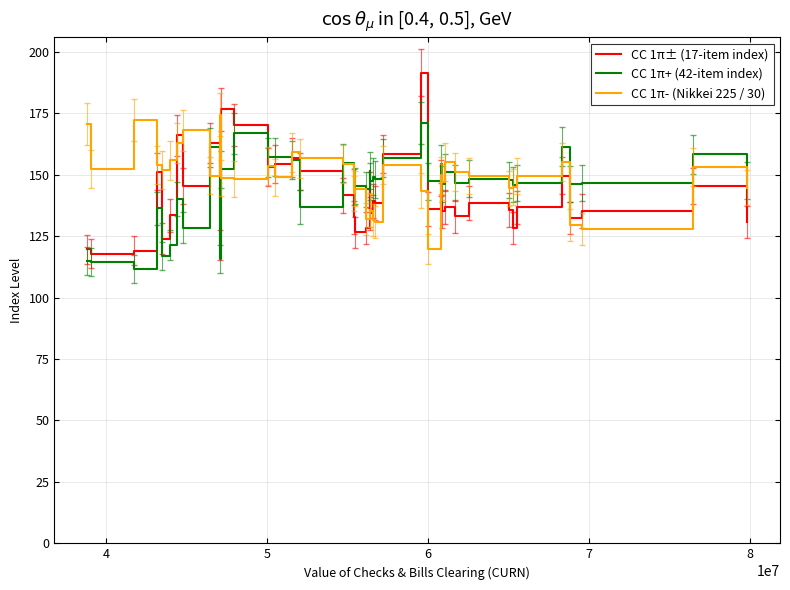

Which series has the widest spread of values?

CC 1π± (17-item index)